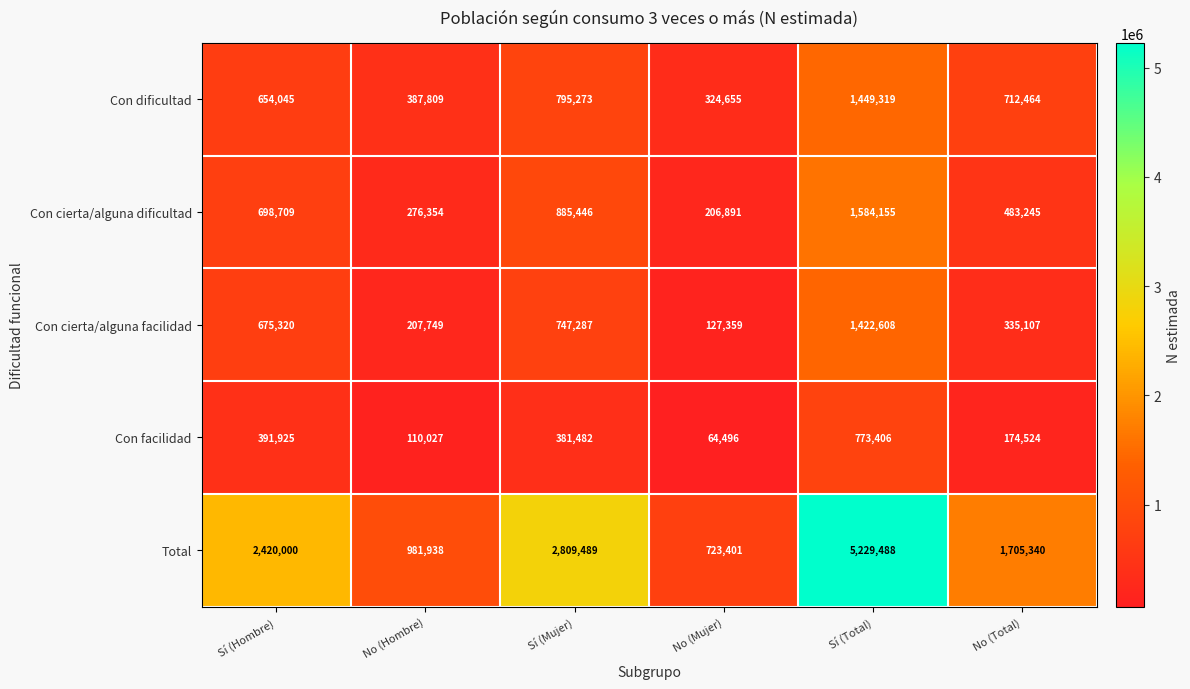

How many categories are shown in the chart?

6